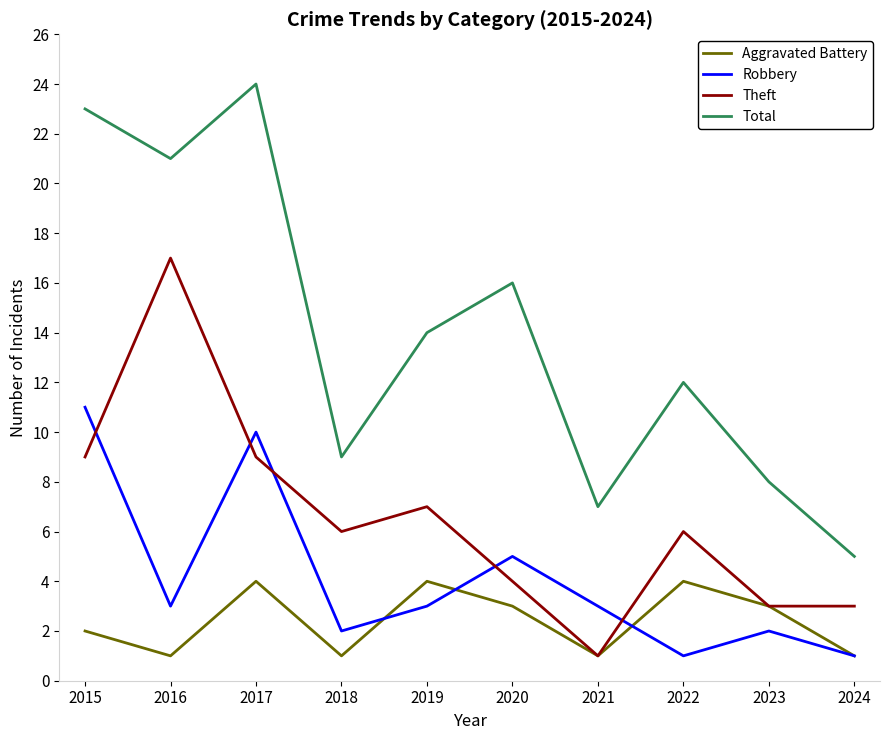

What is the highest value of the Theft series?

17